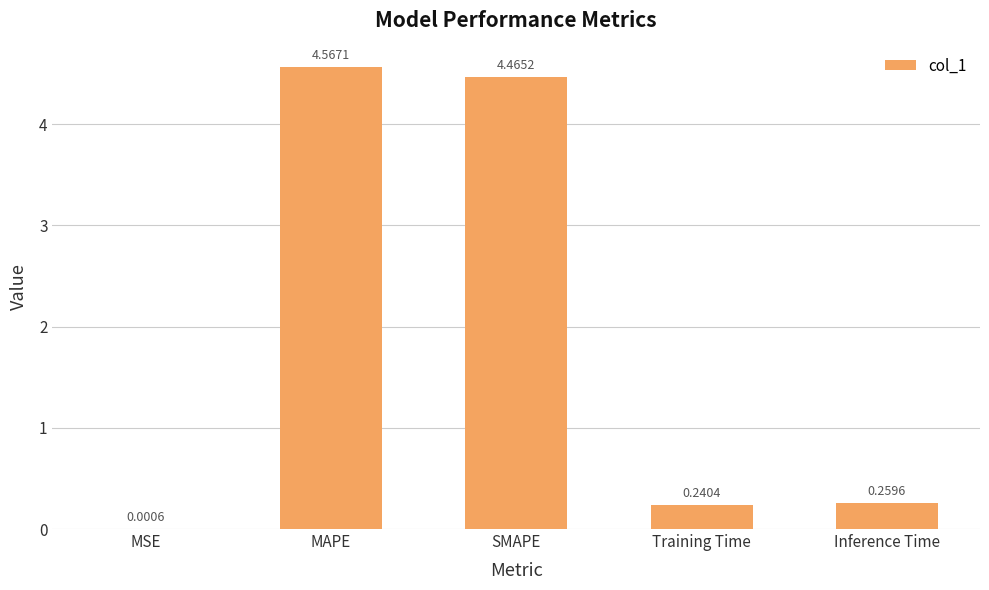

What is the sum of the values at Training Time and MAPE?

4.8